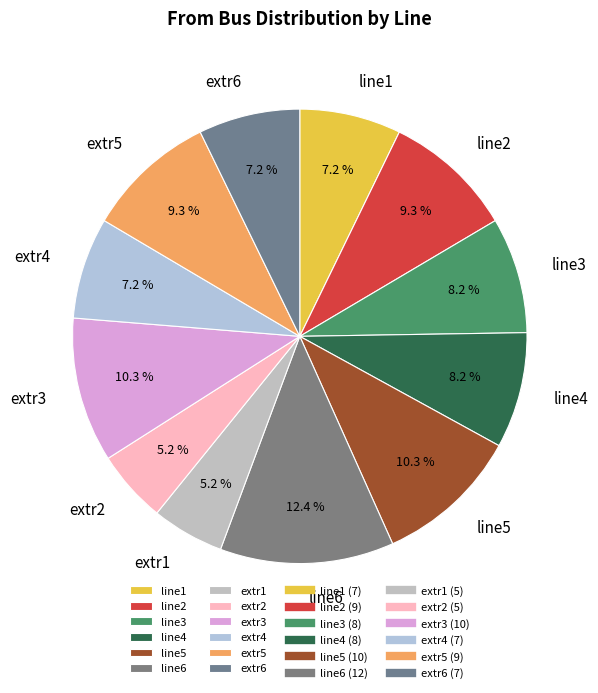

How many slices are in this pie chart?

12